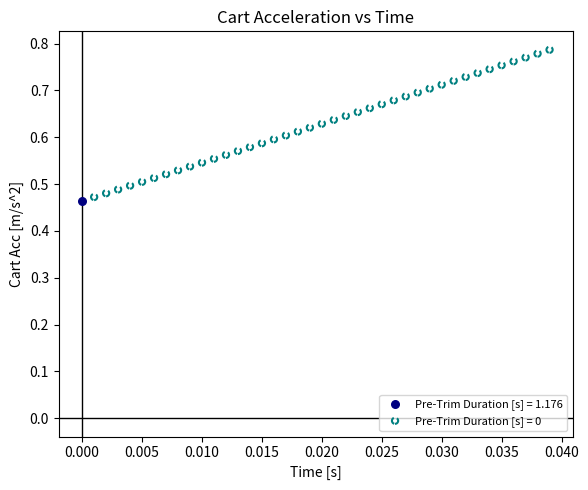

What are all the series names shown in the legend?

Pre-Trim Duration [s] = 1.176, Pre-Trim Duration [s] = 0